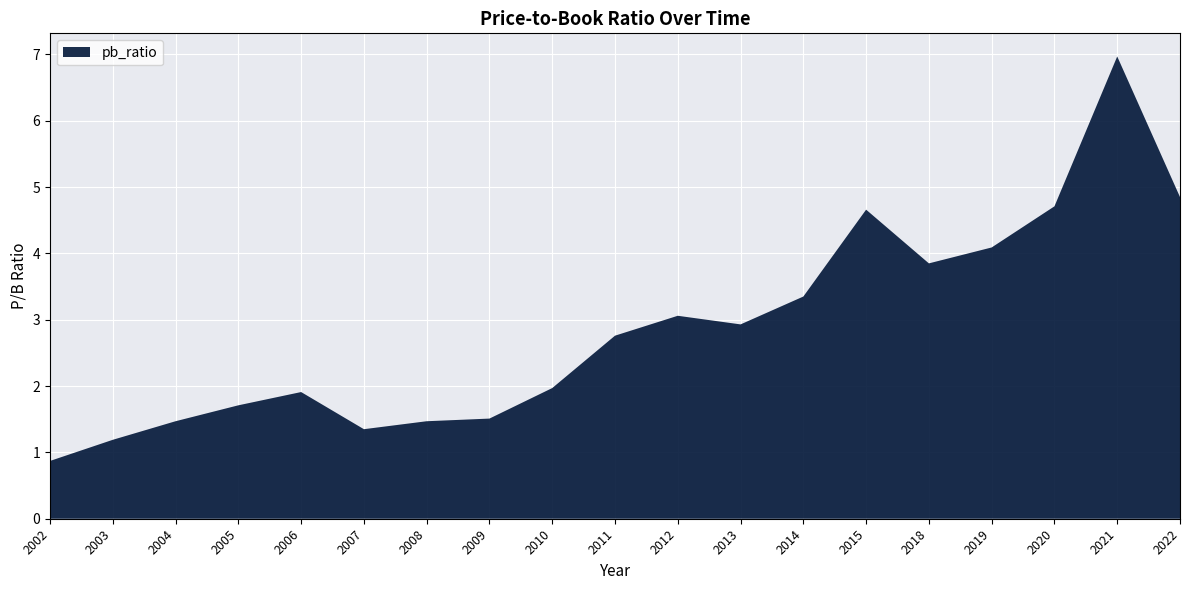

Reading left to right, transcribe all the data shown in this chart.

0.9	1.2	1.5	1.7	1.9	1.4	1.5	1.5	2.0	2.8	3.1	2.9	3.4	4.7	3.9	4.1	4.7	7.0	4.8